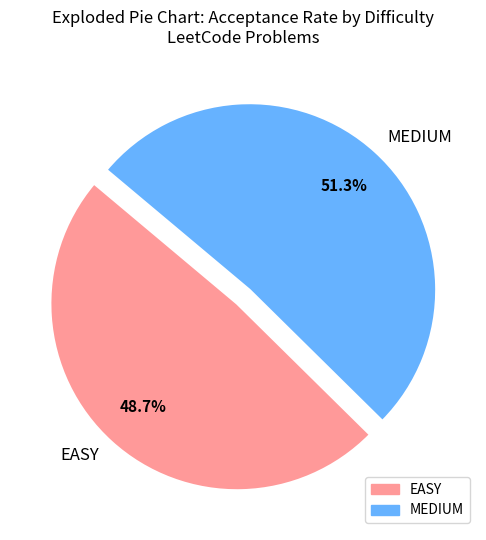

Which slice represents more than half of the pie?

MEDIUM